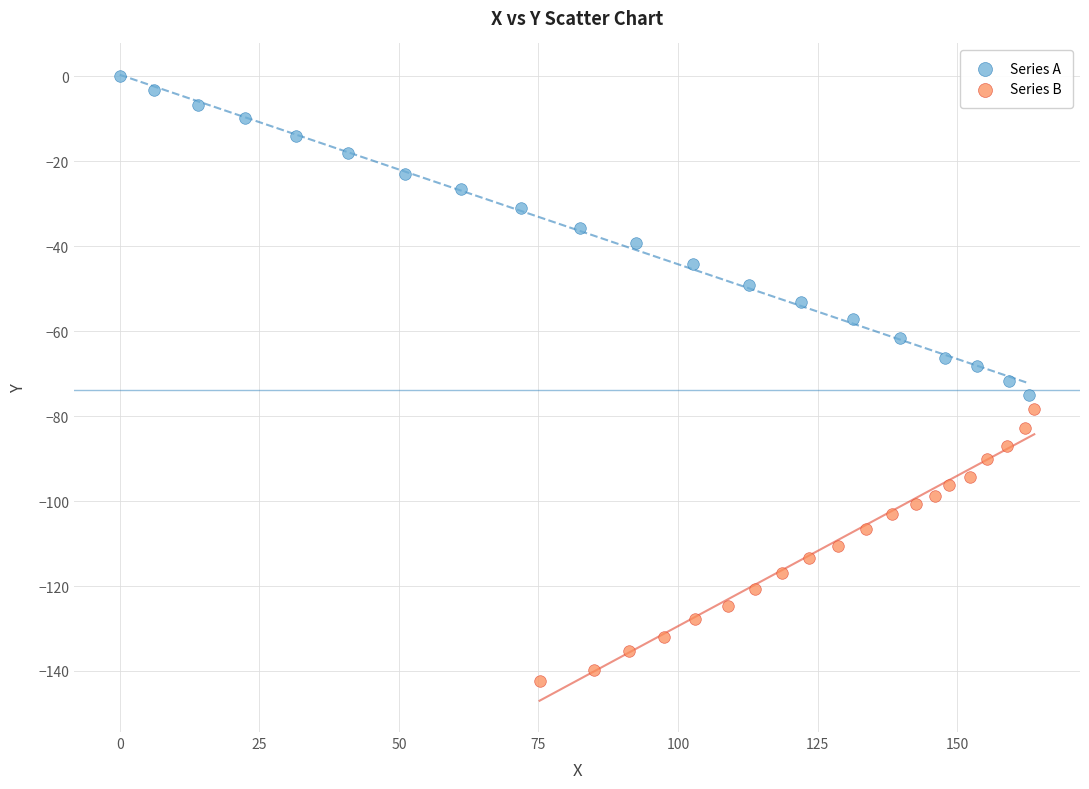

Which series has the widest spread of Y values?

Series A